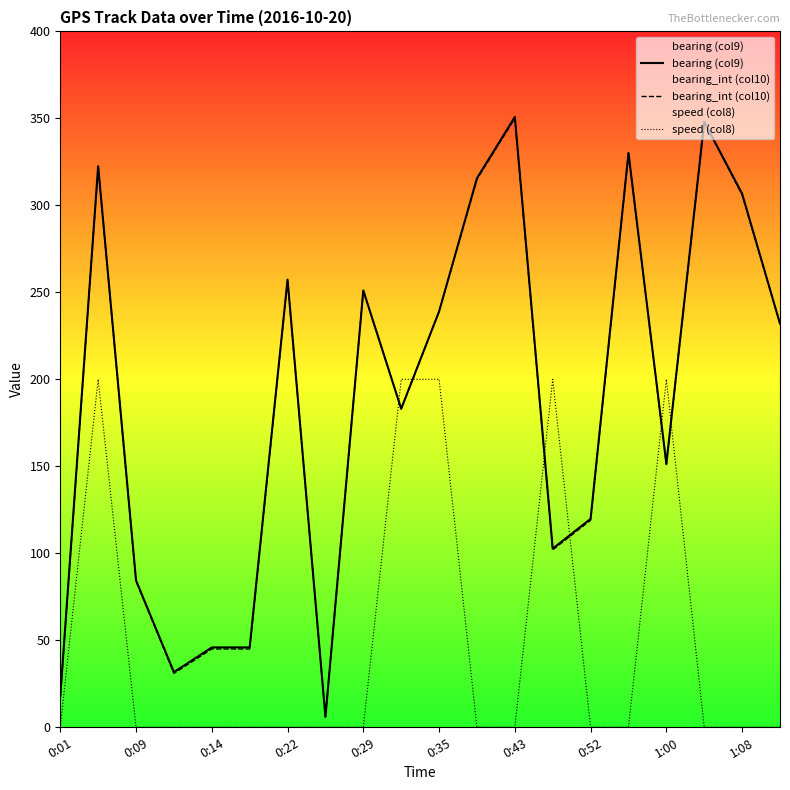

Between 0:14 and 0:35, which series saw the biggest shift?

speed (col8)